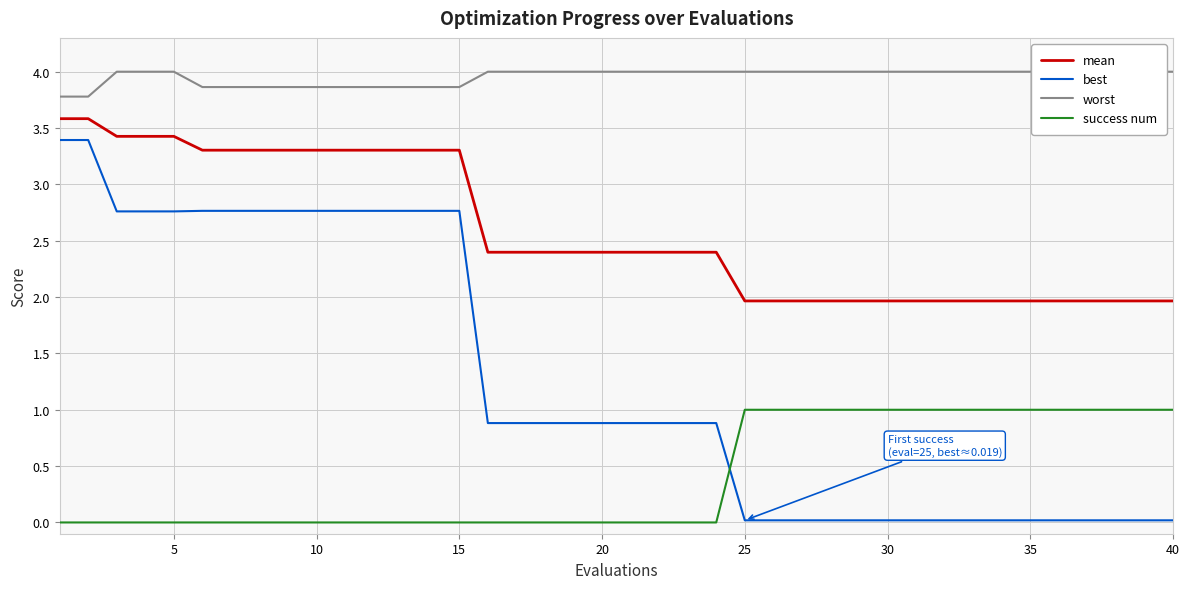

True or false: success num and mean intersect in this chart.

False